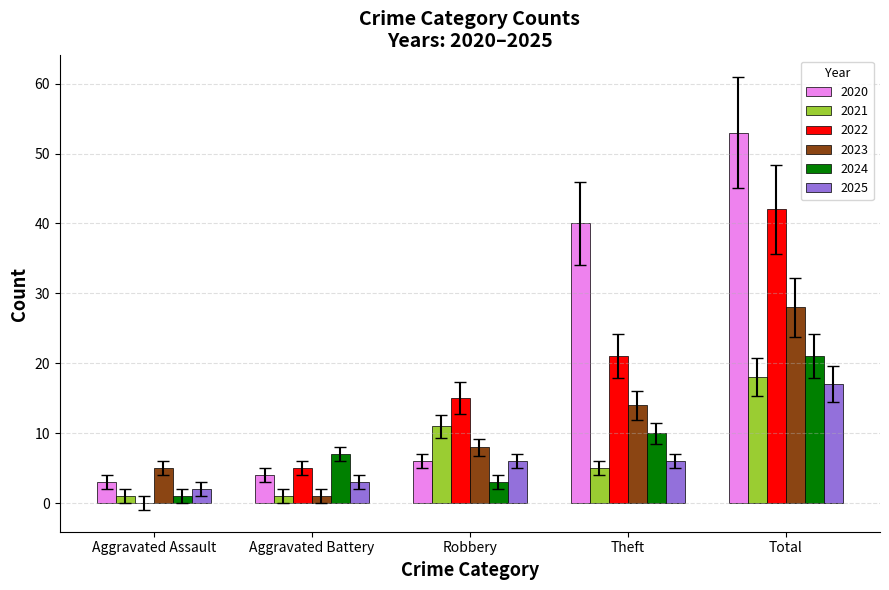

Which series changed the most between Robbery and Theft?

2020